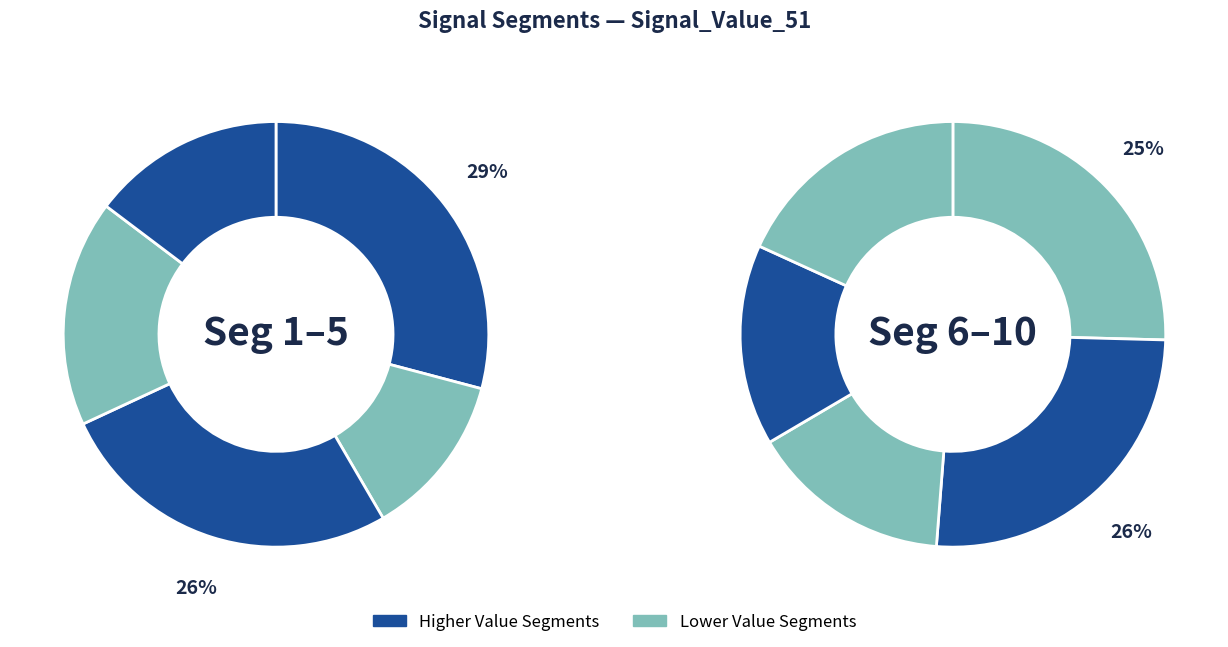

Which has a higher value, signal segment 5 or signal segment 10?

signal segment 10